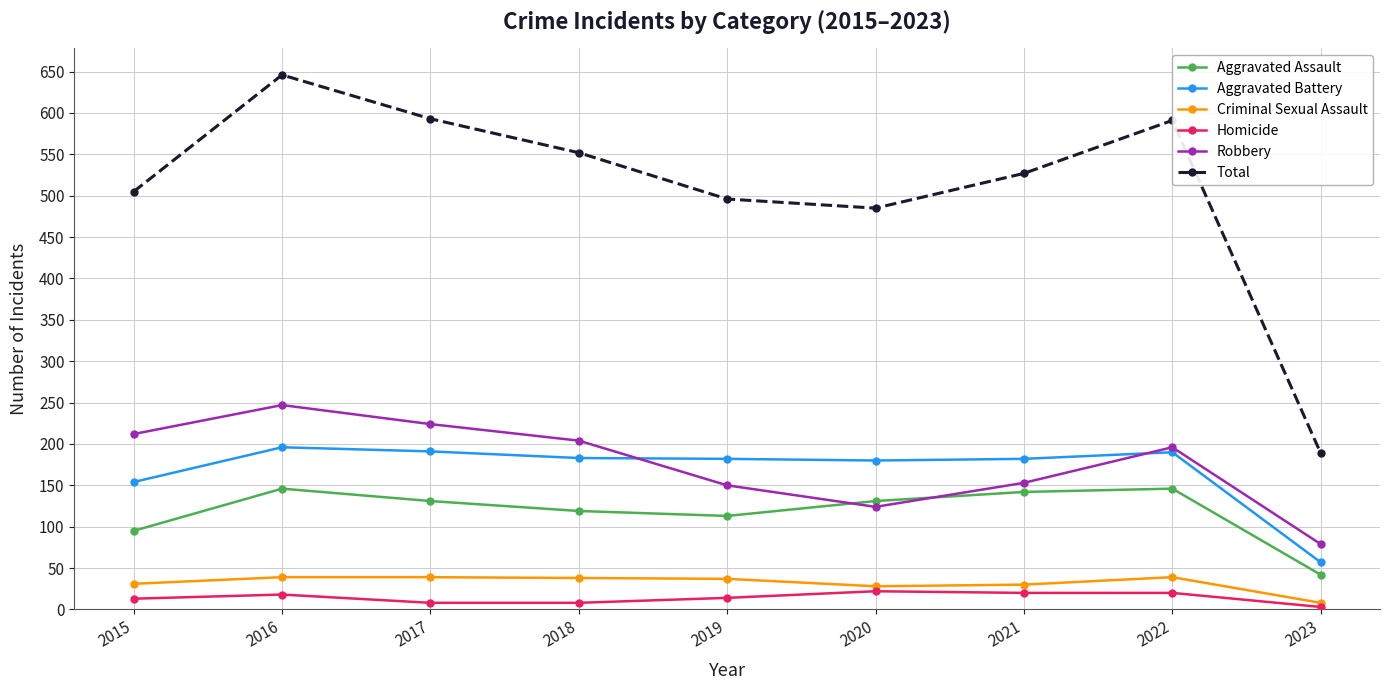

The value of Aggravated Assault at 2017 is 66. True or false?

False